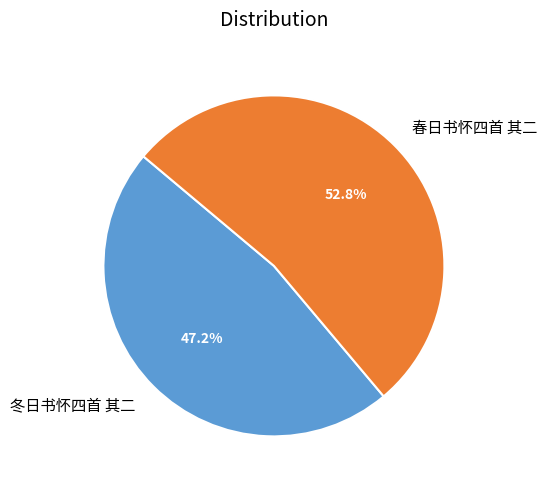

Which has a higher value, 春日书怀四首 其二 or 冬日书怀四首 其二?

春日书怀四首 其二